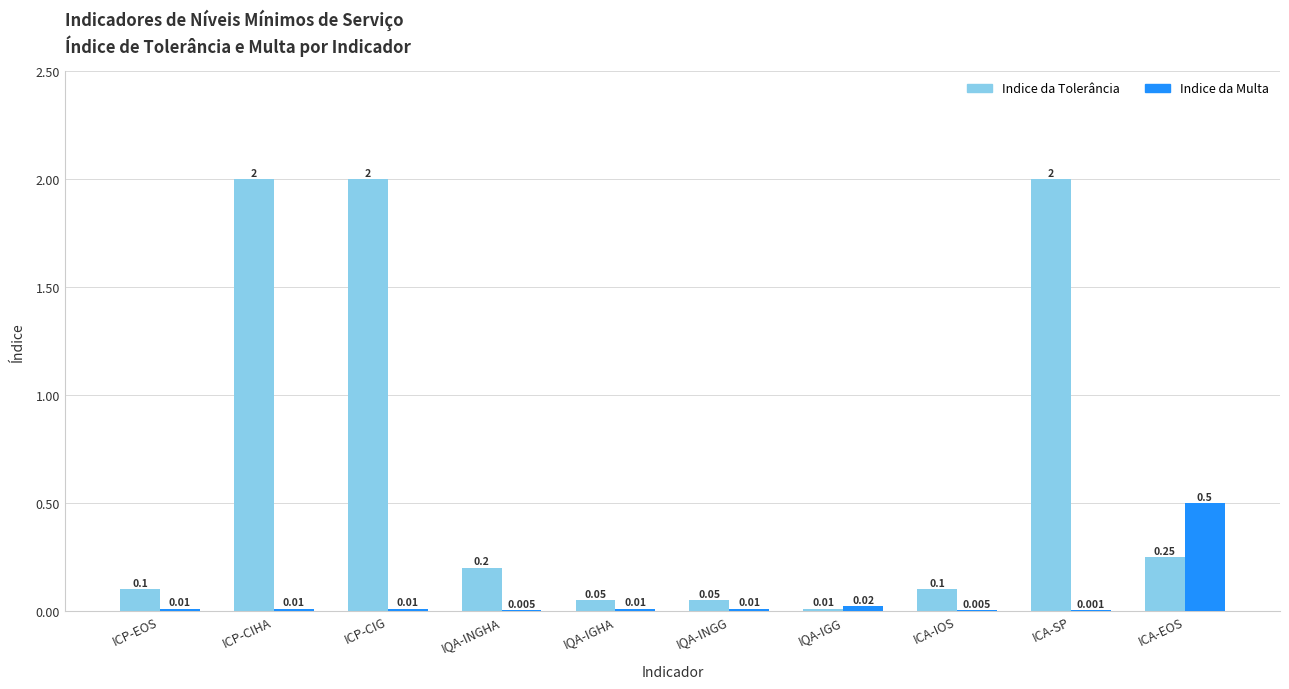

Which series has the largest total across all categories?

Indice da Tolerância